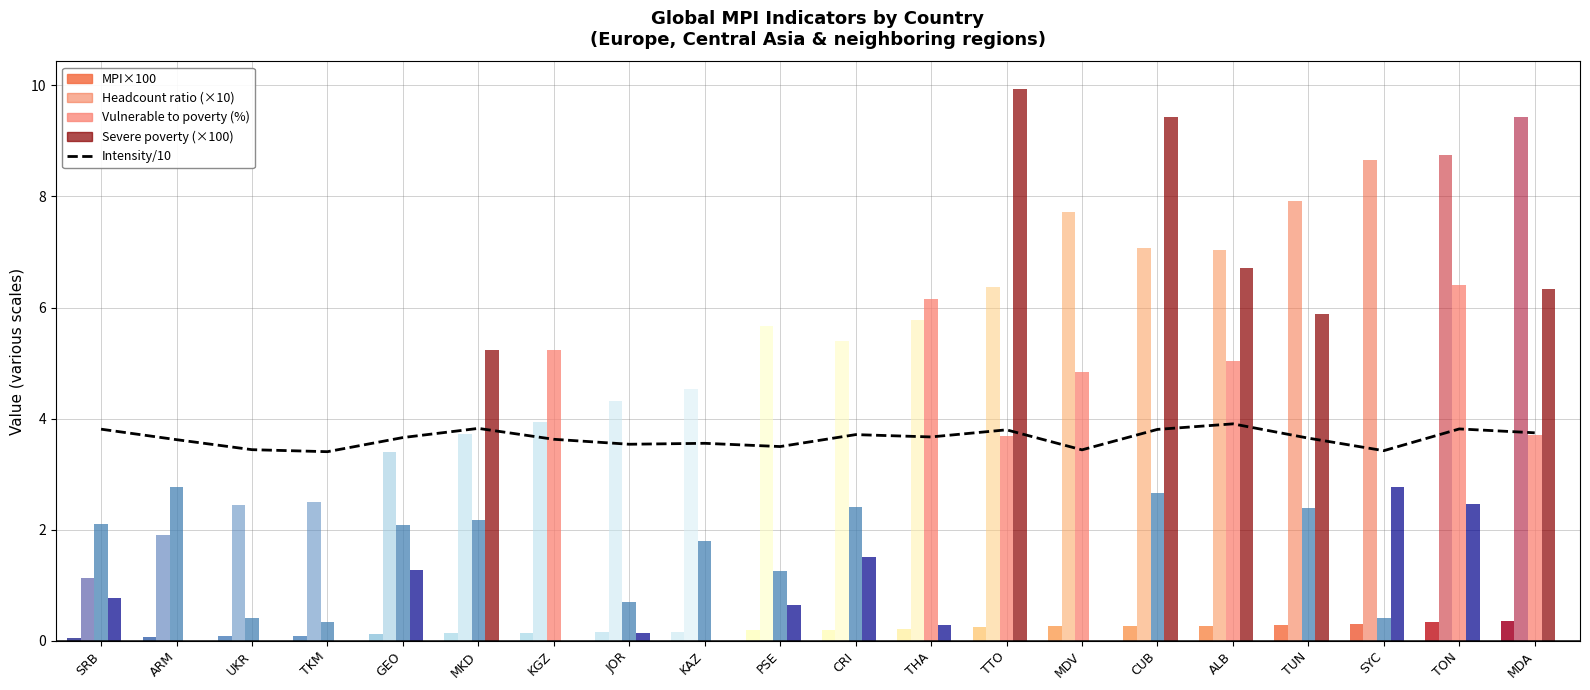

What is the approximate value at JOR?

3.5